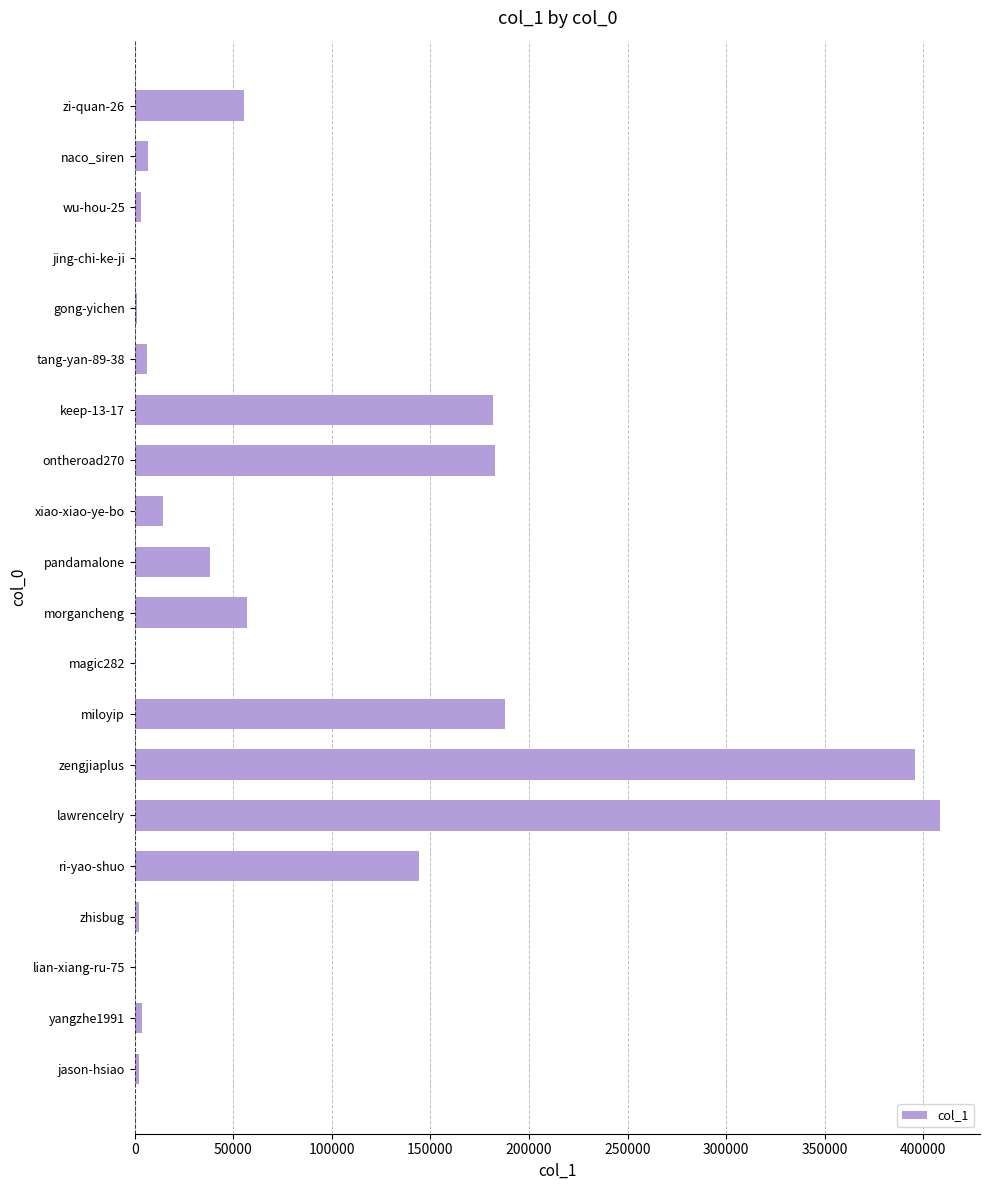

At which label is the value closest to 204375?

miloyip